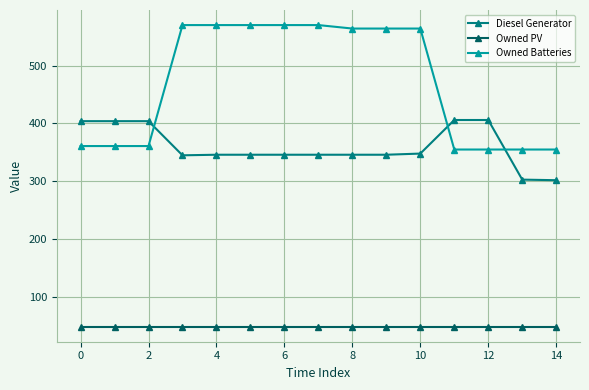

What is the sum of all Owned PV values?

735